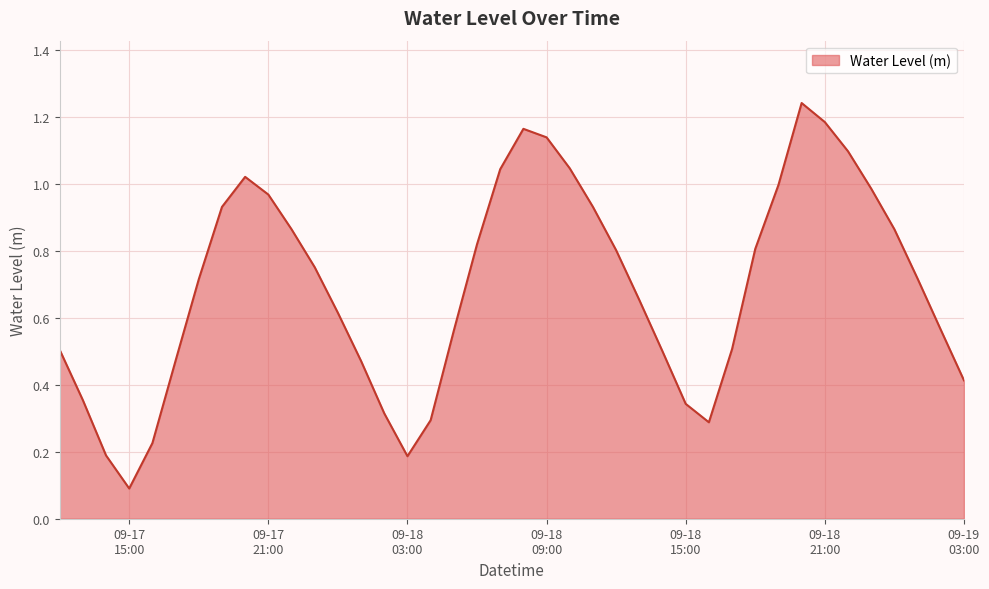

How many lines are shown in the chart?

1